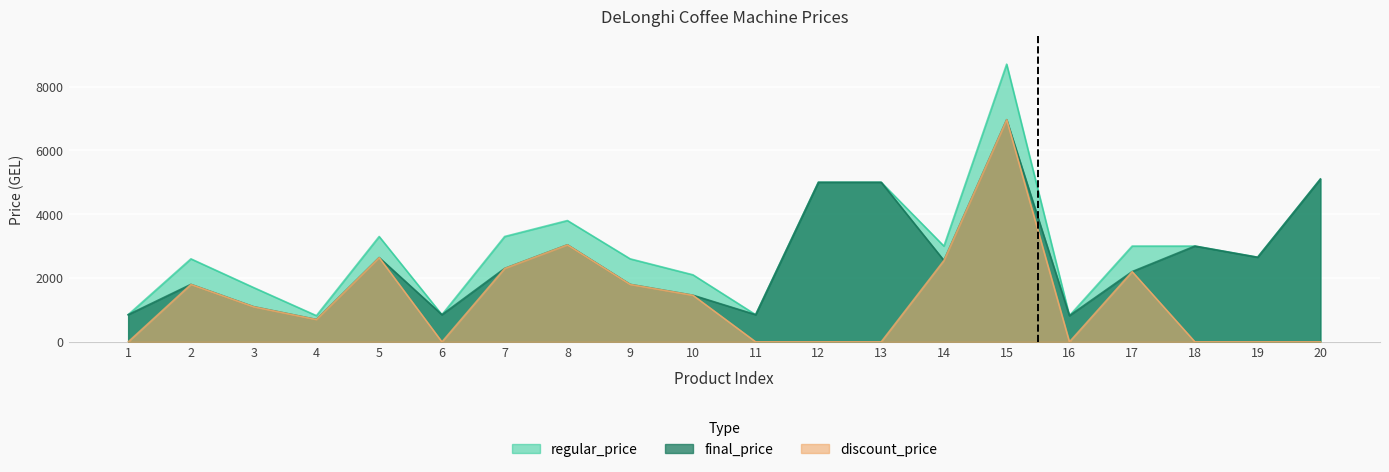

Rank the series by their maximum value, from highest to lowest.

regular_price, final_price, discount_price